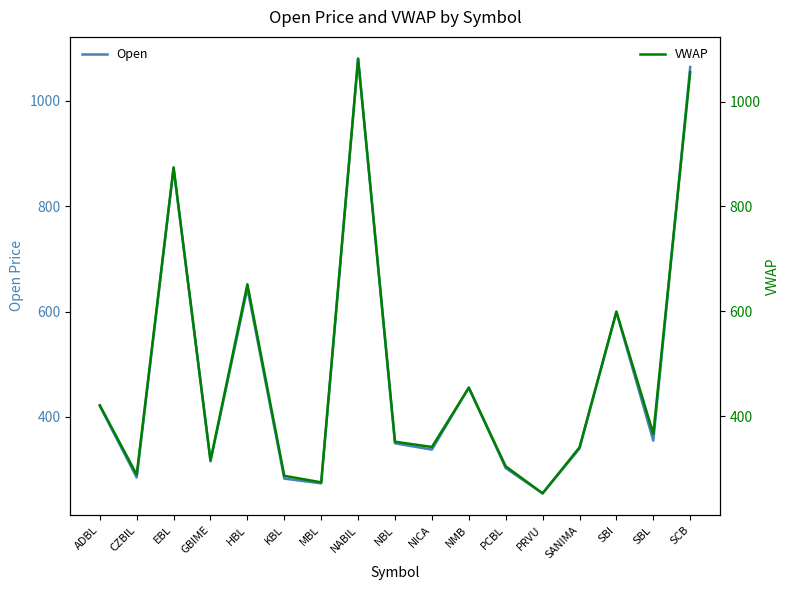

What is the value of the Open point at the 10th from the left?

338.0